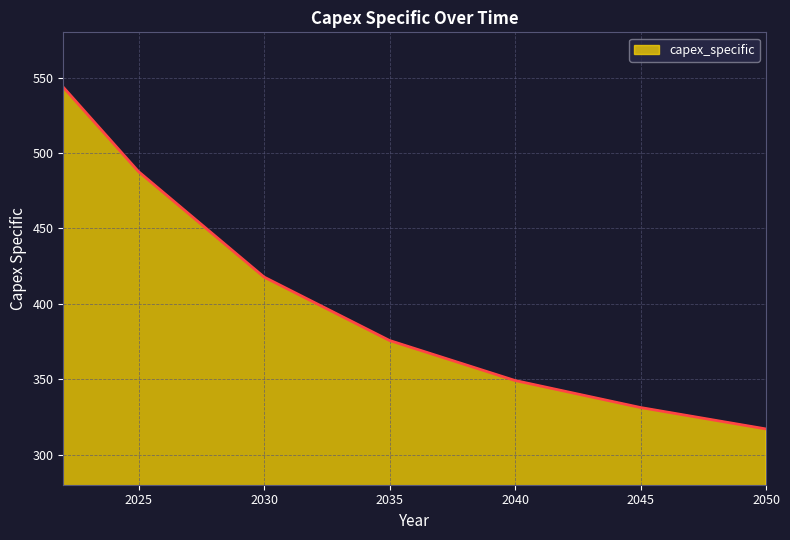

What is the difference between the maximum and minimum values?

226.6